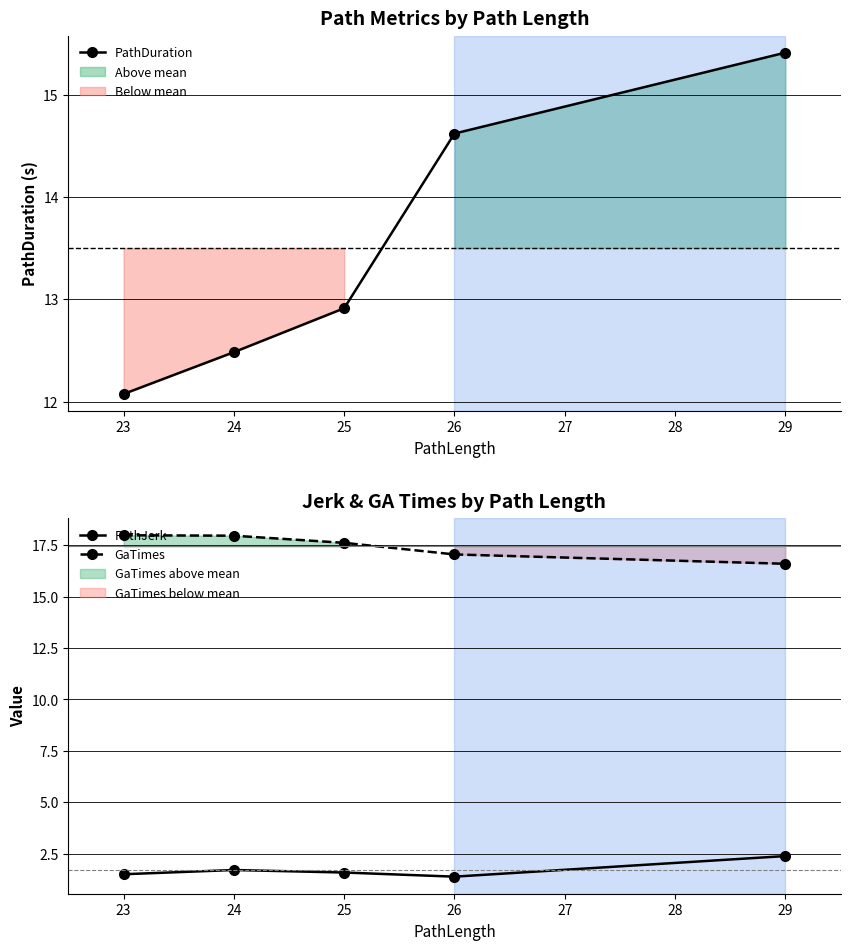

True or false: PathJerk and GaTimes intersect in this chart.

False